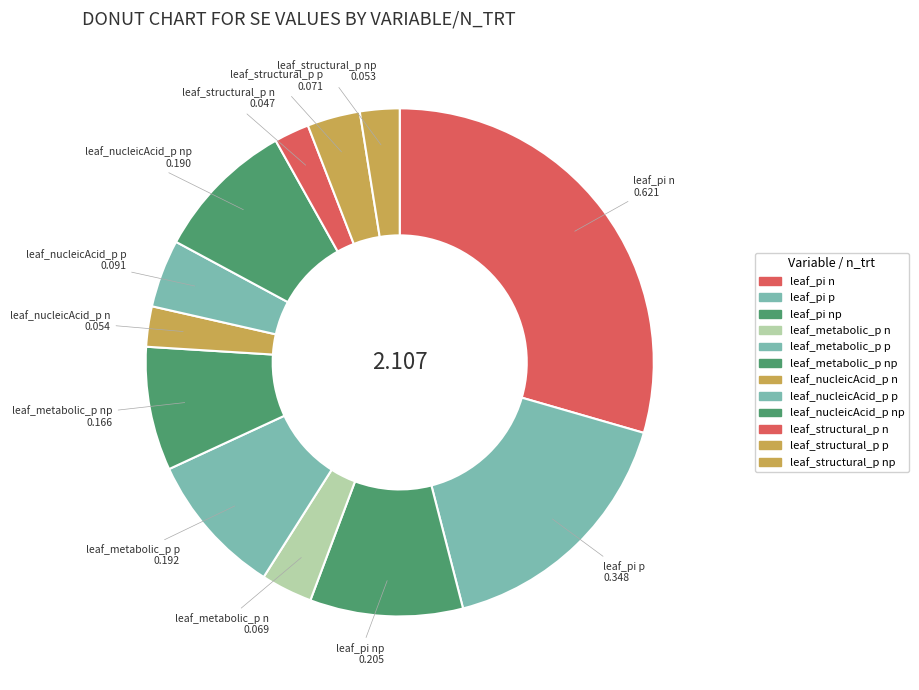

Between leaf_structural_p p and leaf_metabolic_p p, which is larger?

leaf_metabolic_p p